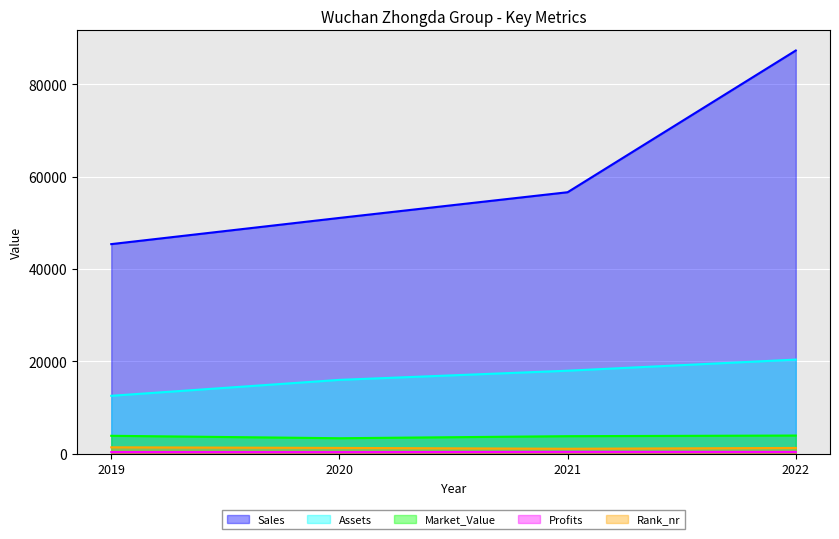

How many lines are shown in the chart?

5